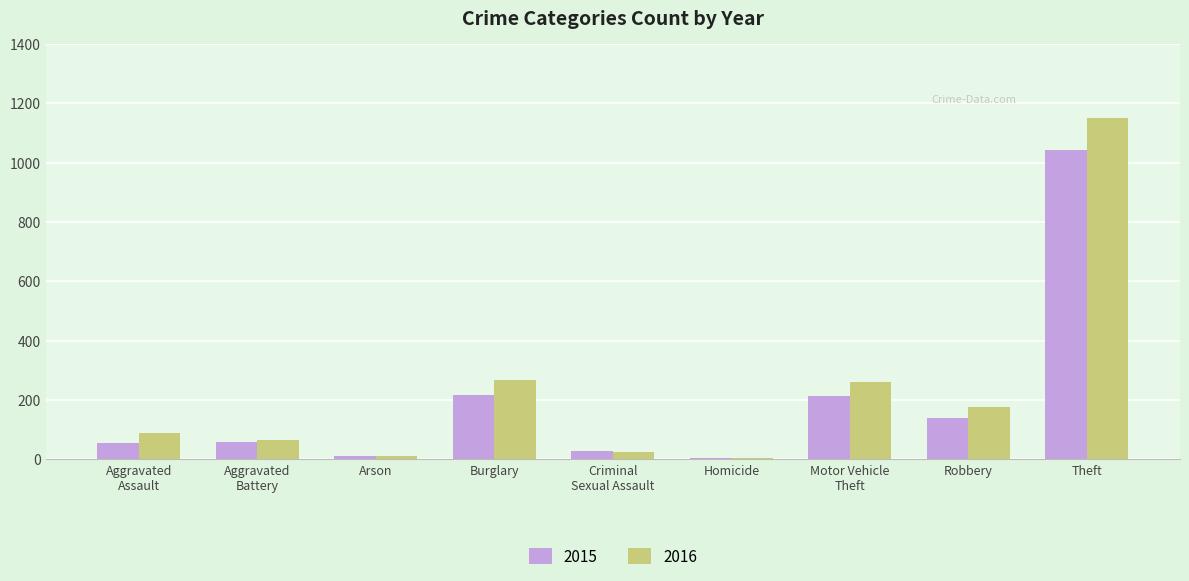

Which series has the largest total across all categories?

2016